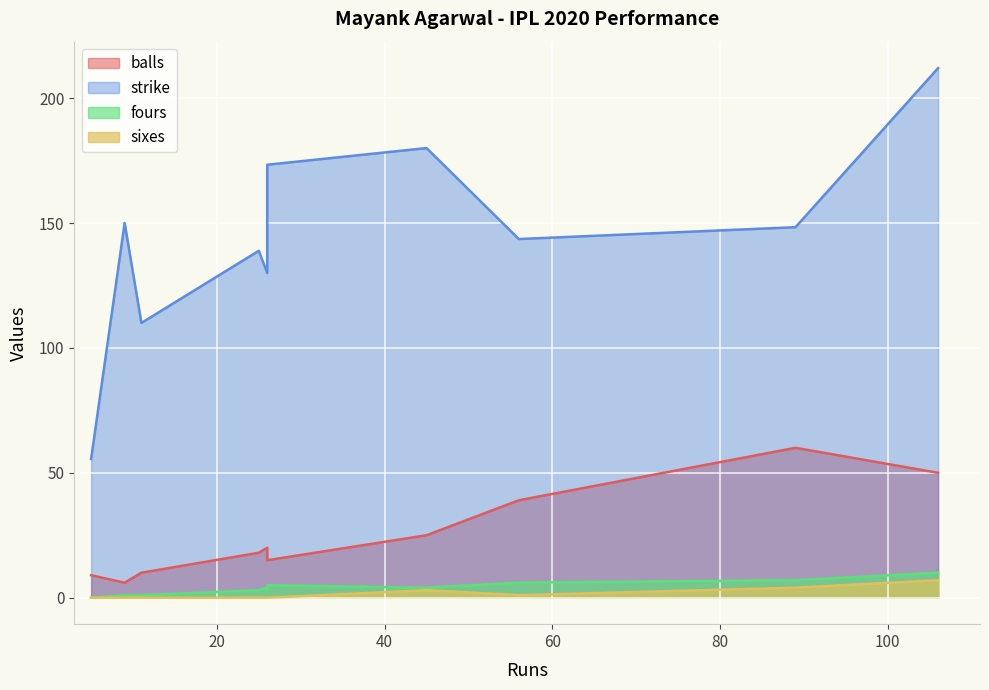

Which series has the largest range (max minus min)?

strike